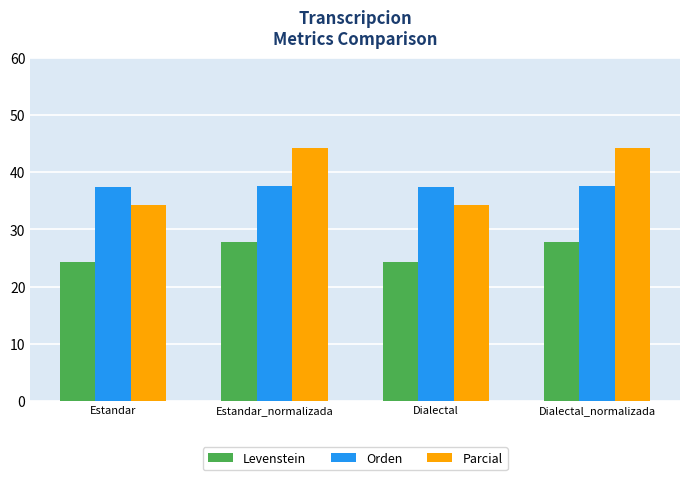

What is the lowest value of the Parcial series?

34.3